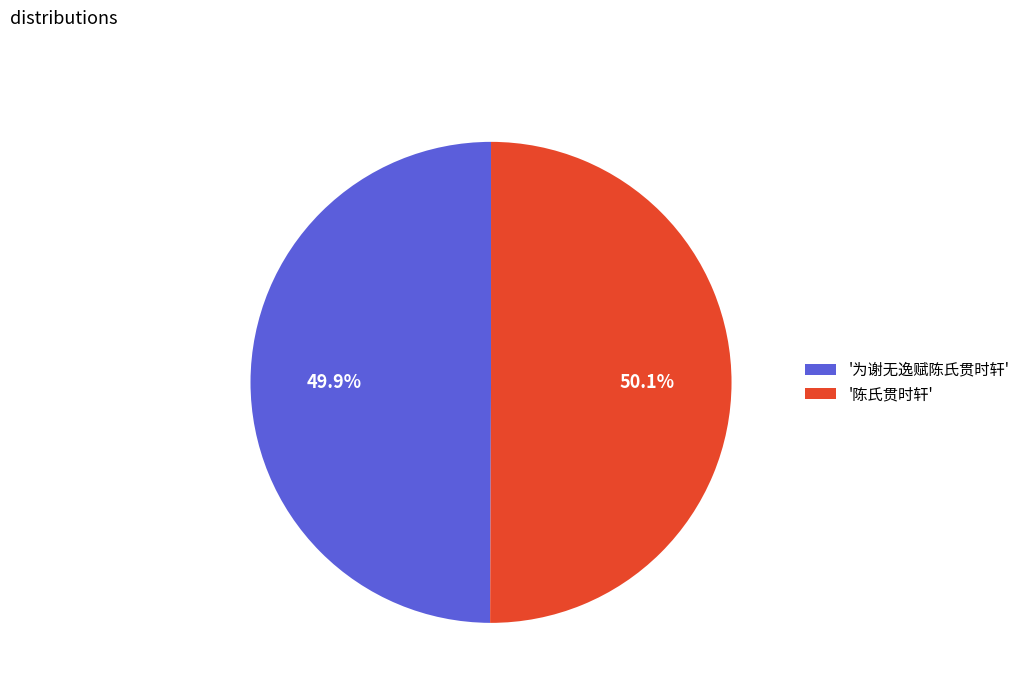

Do '陈氏贯时轩' and '为谢无逸赋陈氏贯时轩' together represent more than half of the pie?

Yes